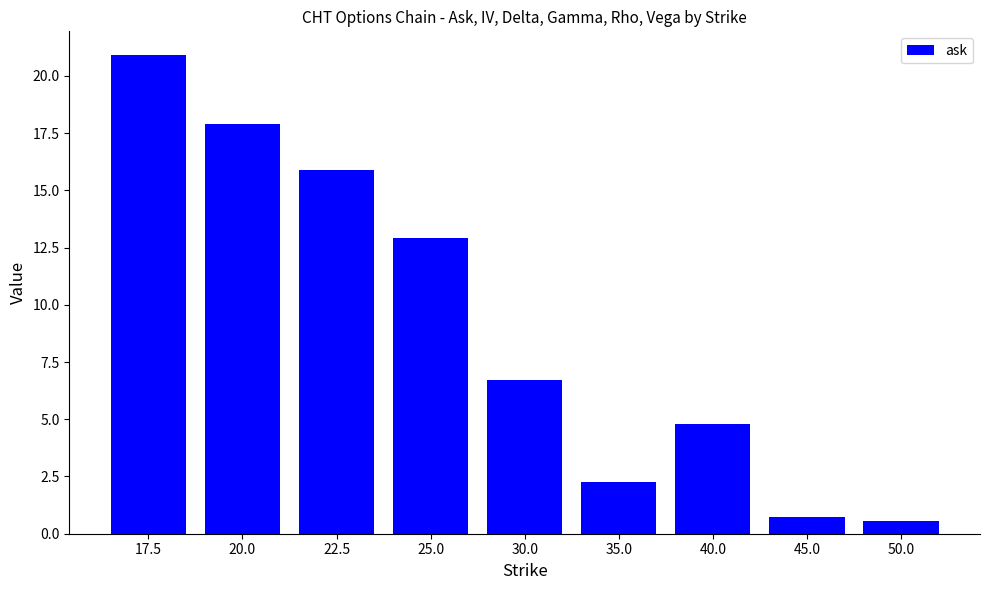

What is the label of the 7th bar from the left?

40.0